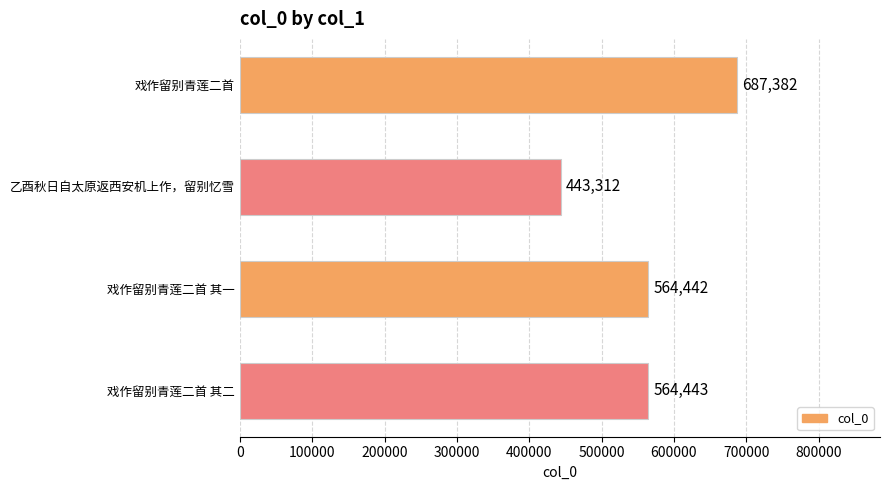

Rank the categories by value from highest to lowest.

戏作留别青莲二首, 戏作留别青莲二首 其二, 戏作留别青莲二首 其一, 乙酉秋日自太原返西安机上作，留别忆雪